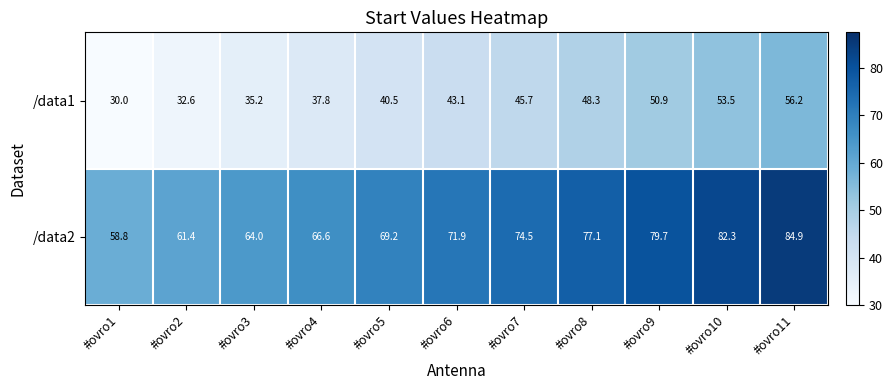

Which series has the largest range (max minus min)?

/data1